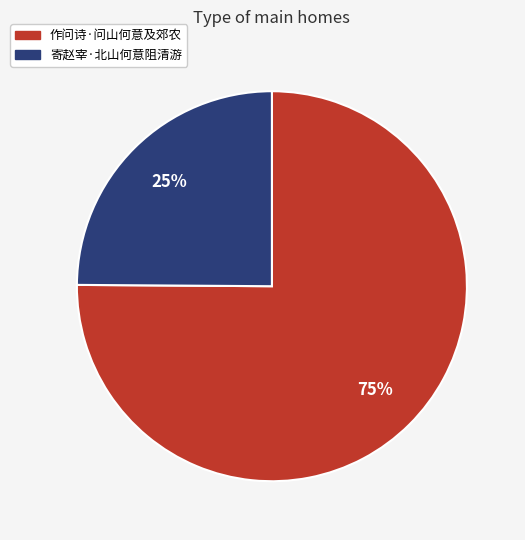

What percentage is the 作问诗·问山何意及郊农 slice, to the nearest percent?

75%